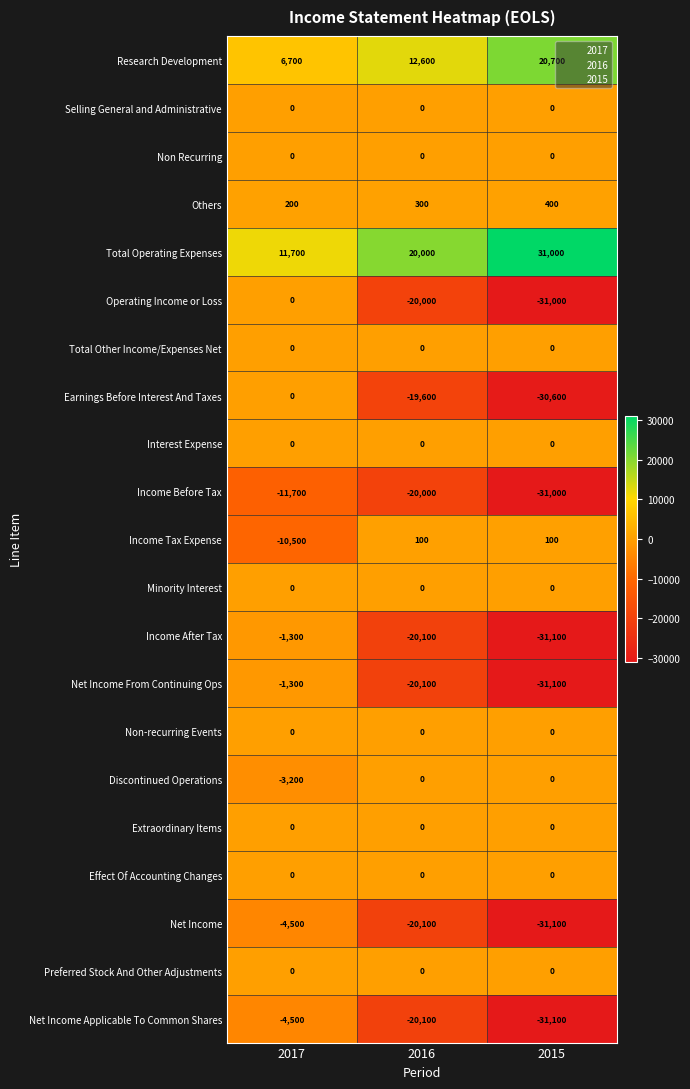

How many values in the Net Income From Continuing Ops series exceed -20100?

1